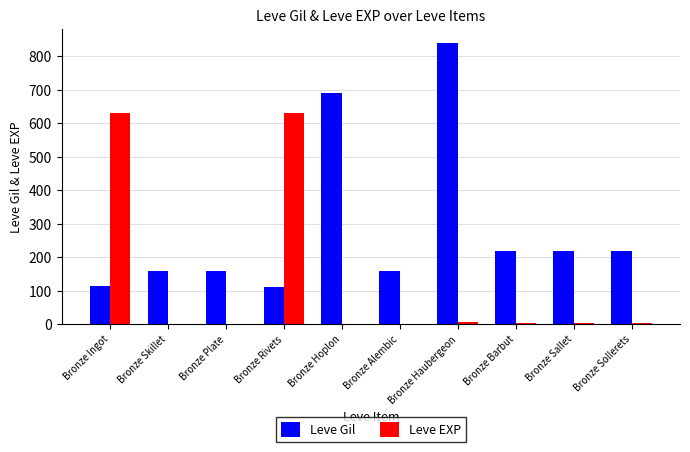

Is it true that Leve EXP equals 298 at Bronze Ingot?

False